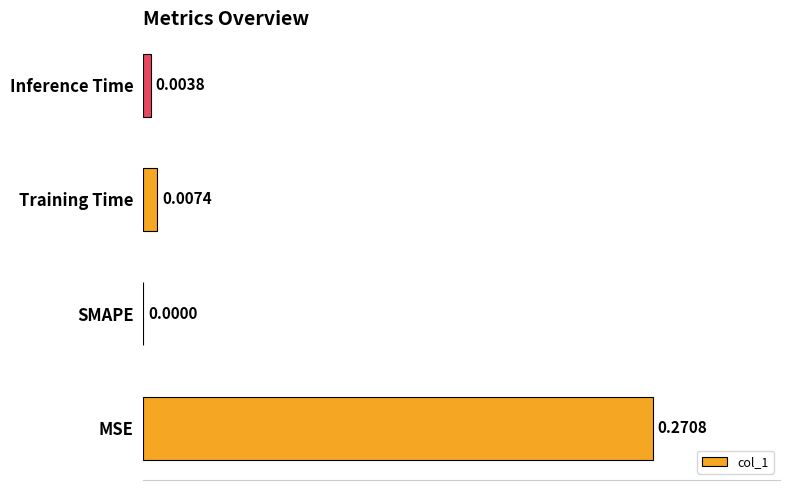

At which label is the value closest to 0?

SMAPE